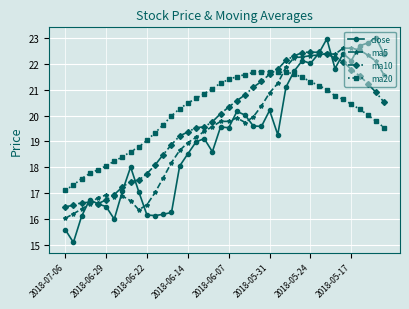

Does the chart display data point markers on the line(s)?

Yes